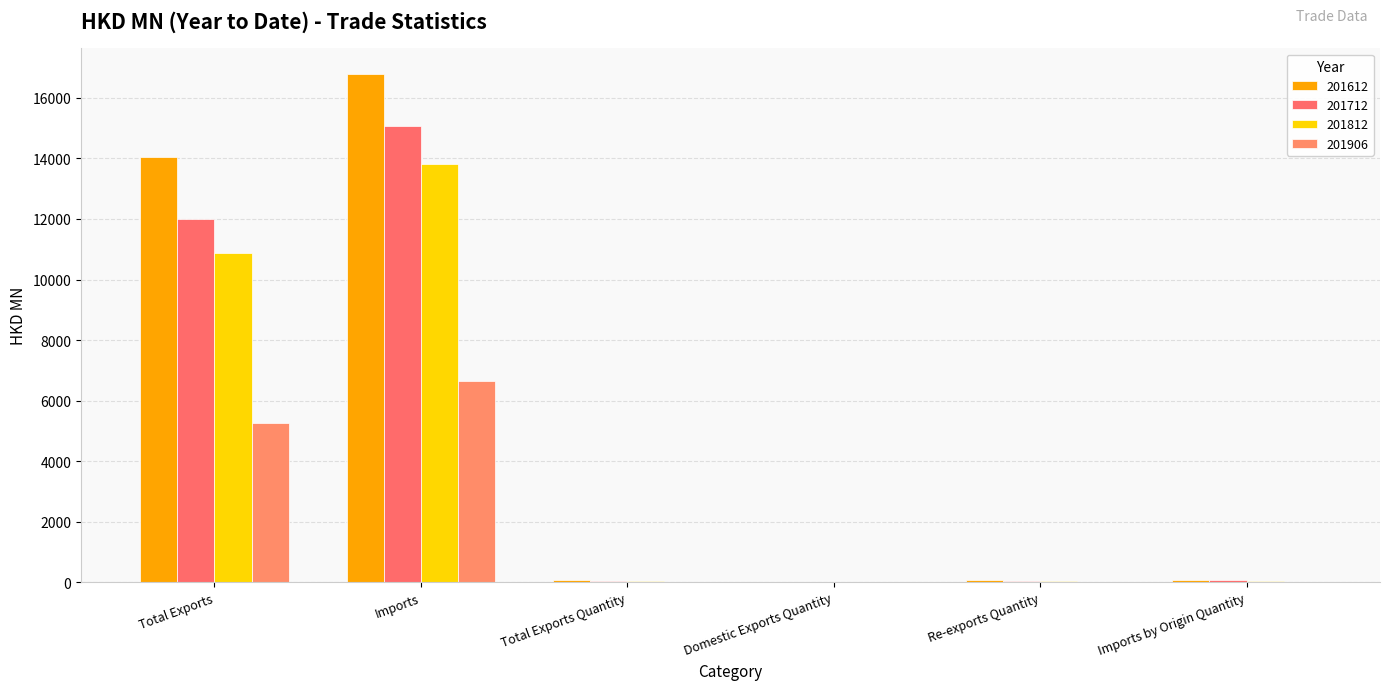

Between Imports and Domestic Exports Quantity, which series saw the biggest shift?

201612